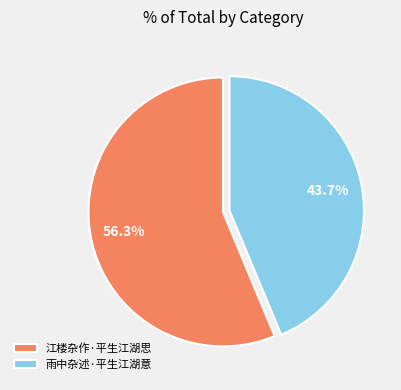

Is it true that 江楼杂作·平生江湖思 is 56% of the pie?

True